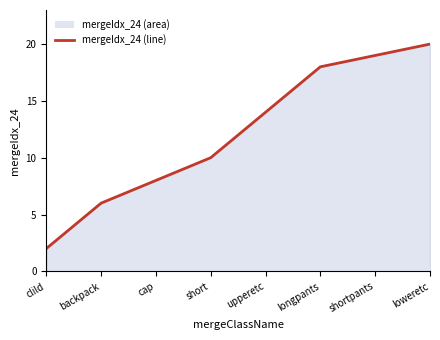

Which category has the highest value across all series?

loweretc